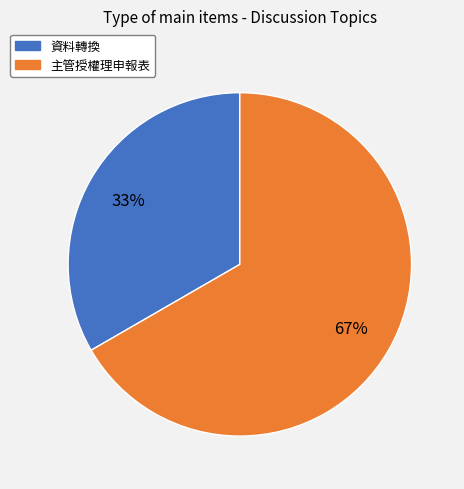

Do 資料轉換 and 主管授權理申報表 together represent more than half of the pie?

Yes